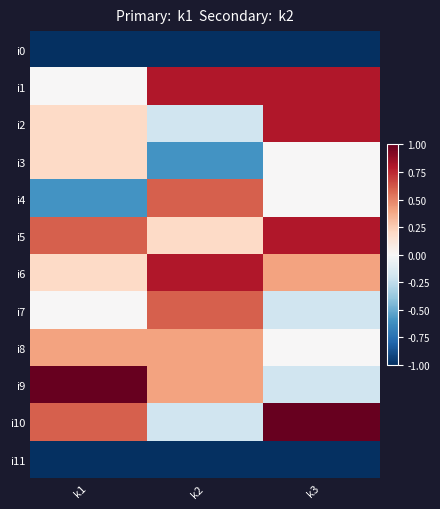

At which category is the sum across all series the highest?

k3